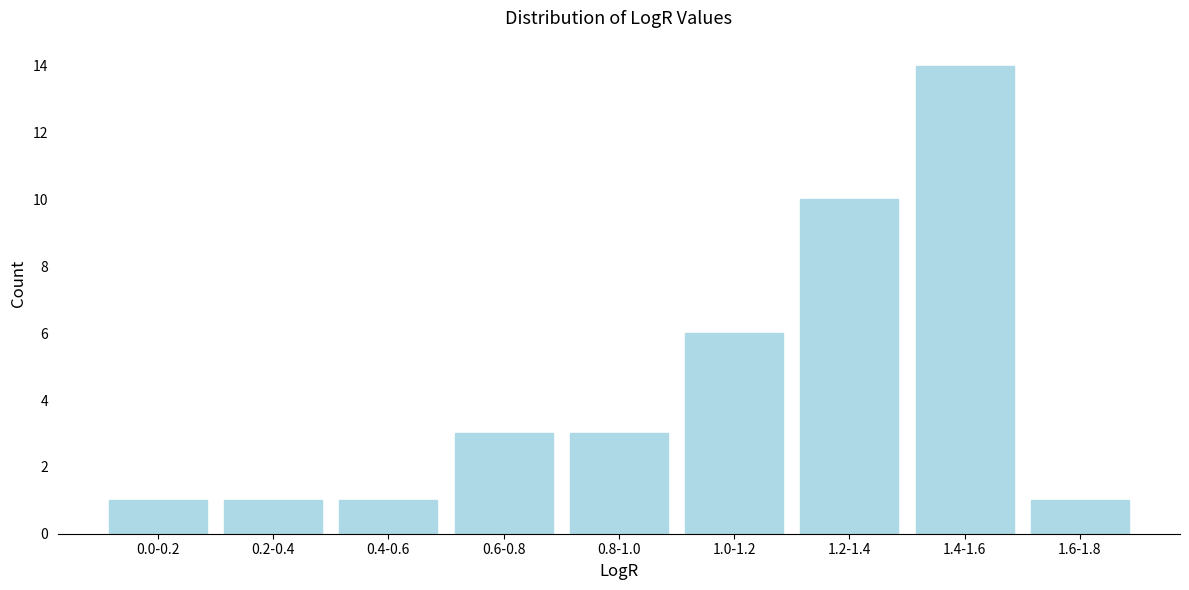

Reading left to right, extract all data points from this chart.

0.0-0.2=1	0.2-0.4=1	0.4-0.6=1	0.6-0.8=3	0.8-1.0=3	1.0-1.2=6	1.2-1.4=10	1.4-1.6=14	1.6-1.8=1